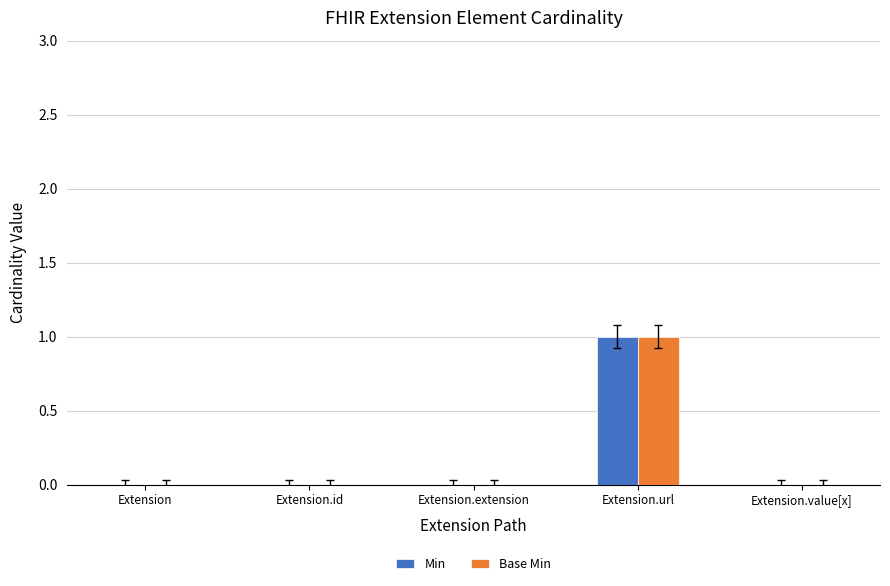

The Min series shows 1 at Extension.id. True or false?

False